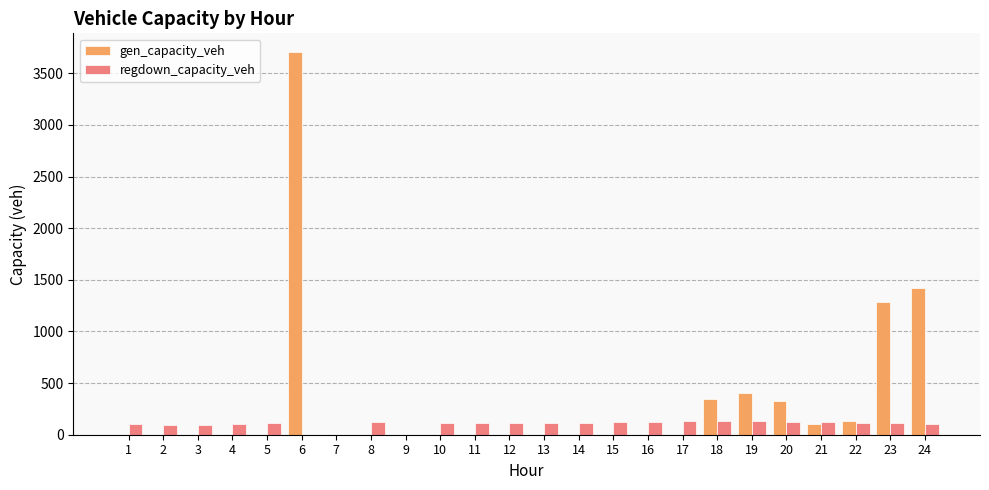

What is the total value across all series at 5?

110.5